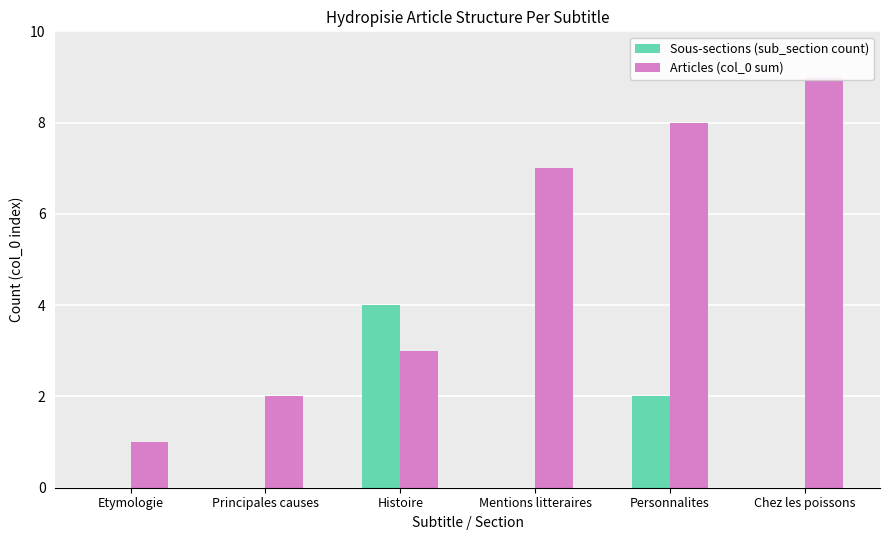

Which series has the largest range (max minus min)?

Articles (col_0 sum)